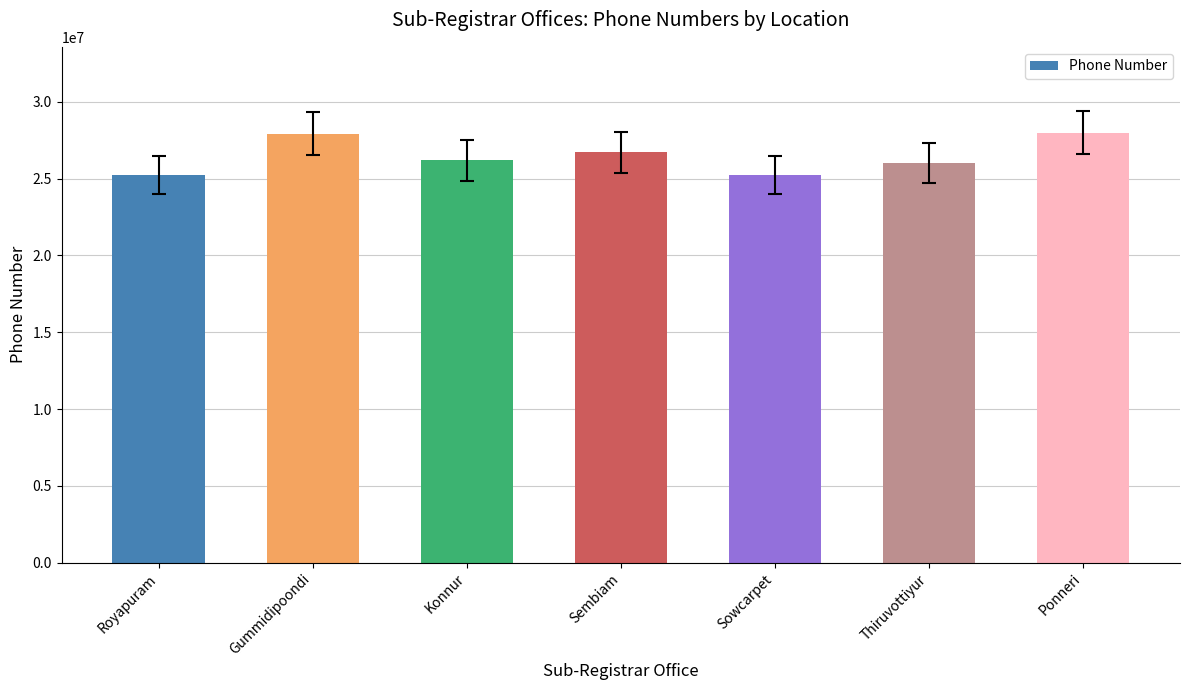

Read the value at Gummidipoondi, to the nearest 10.

27928480